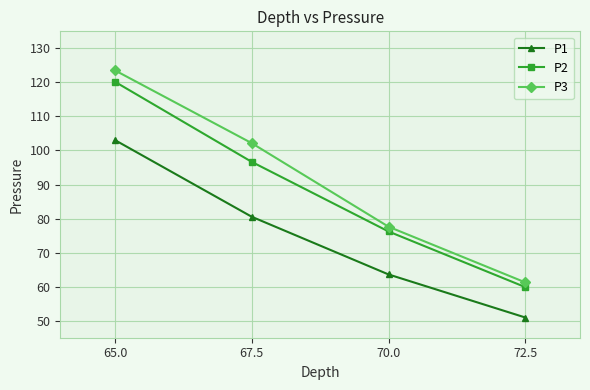

True or false: P2 has more than 2 interior local peaks.

False